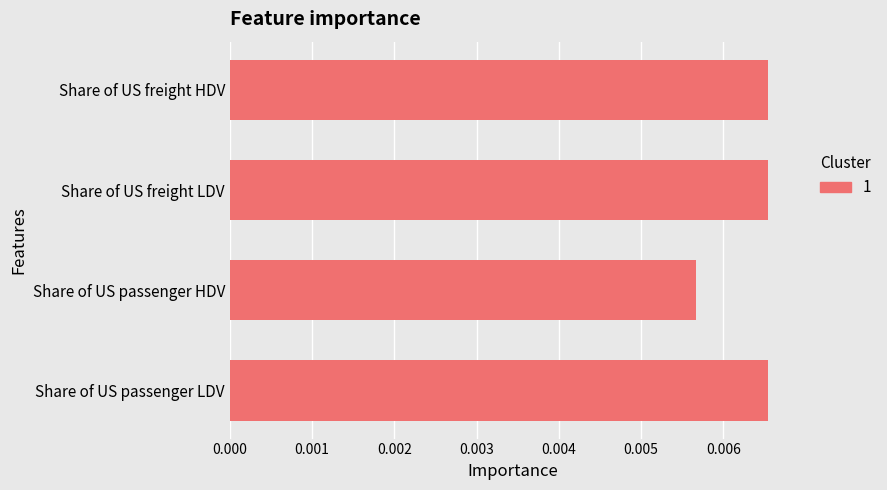

Which category has the lowest value across all series?

Share of US passenger HDV